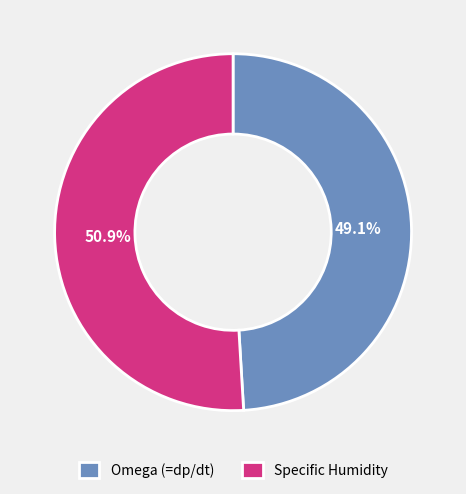

Approximately how many times larger is the value at Specific Humidity compared to Omega (=dp/dt)?

1.0